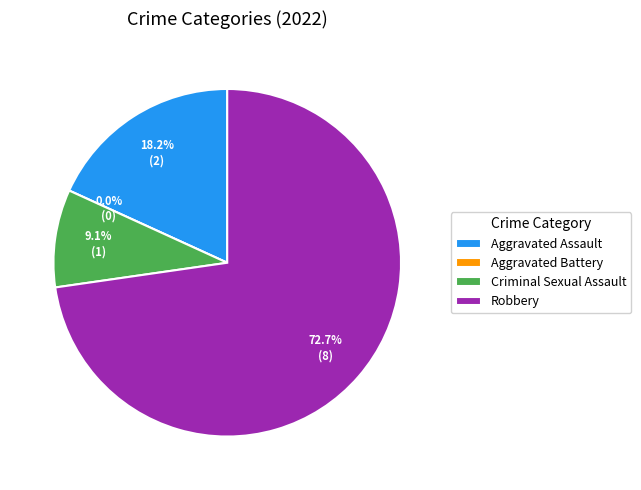

What is the largest slice in the pie chart?

Robbery